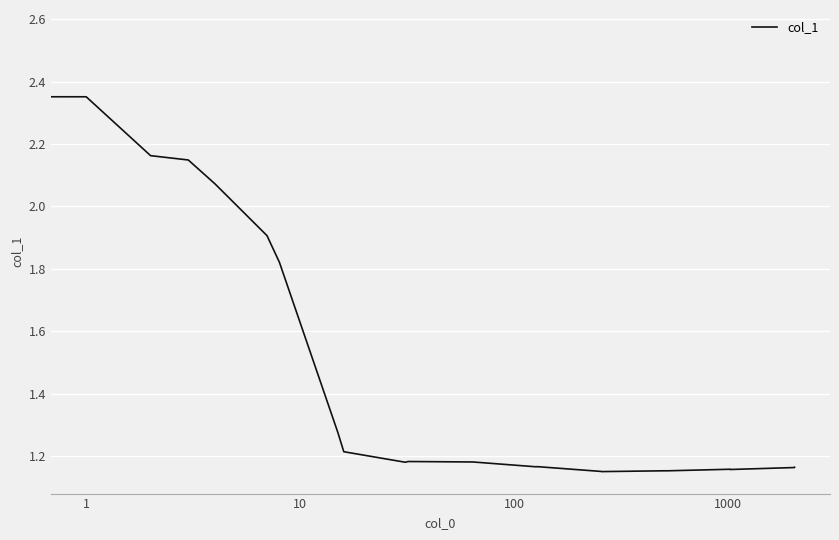

How many lines are shown in the chart?

1